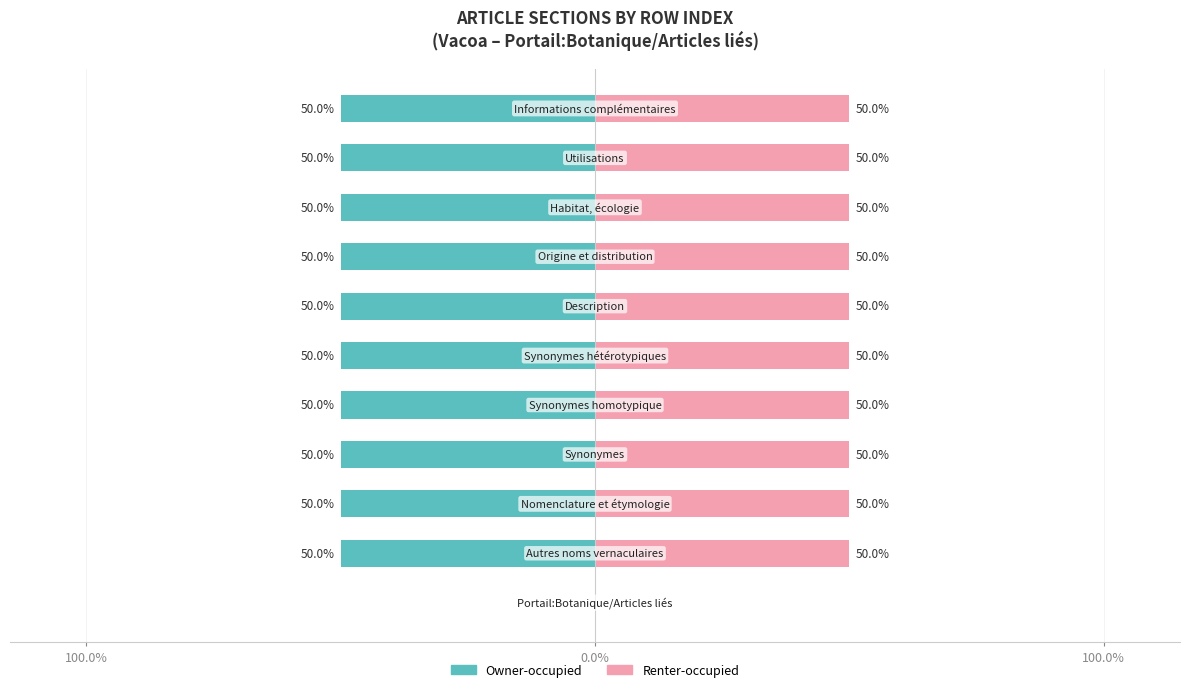

What is the value of the Owner-occupied bar at the 7th from the left?

-50